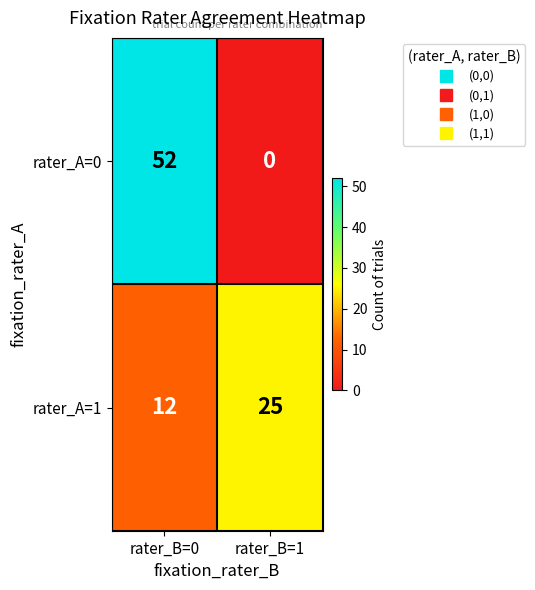

Which series has the largest range (max minus min)?

rater_A=0